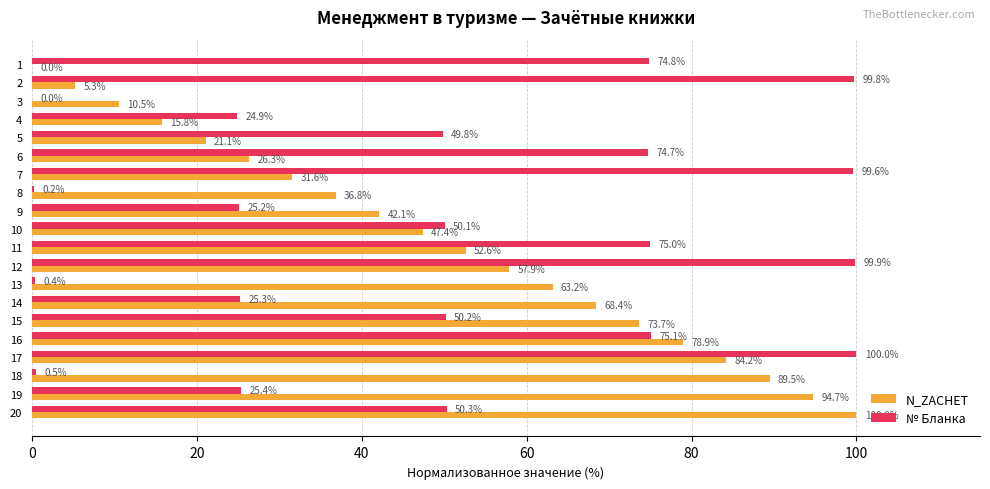

The value of № Бланка at 5 is 27.5. True or false?

False